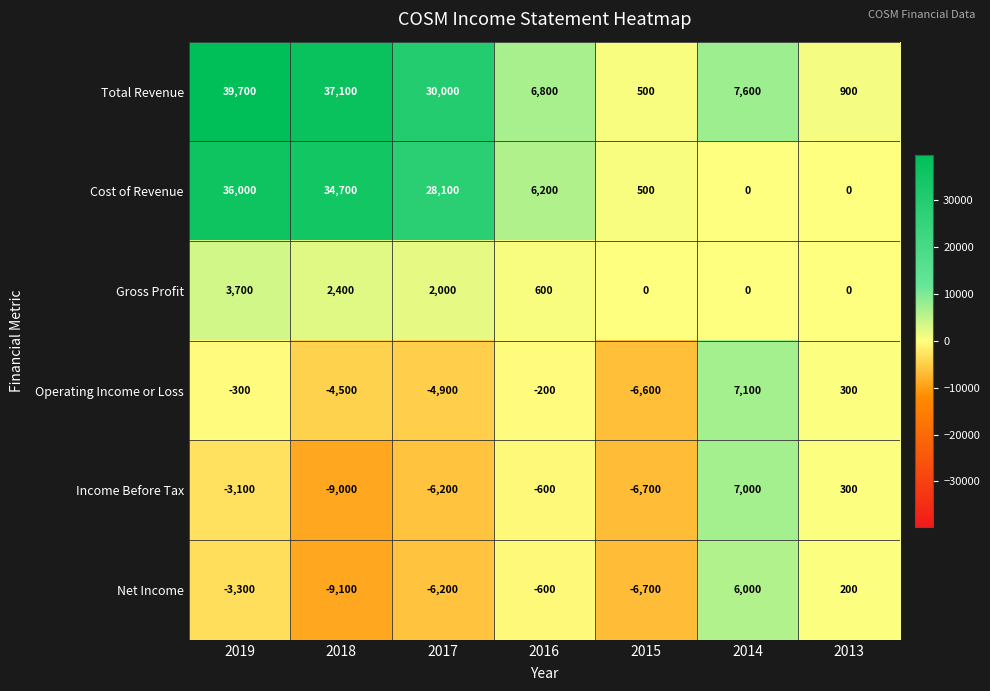

Rank the series at 2019 from lowest to highest value.

Net Income, Income Before Tax, Operating Income or Loss, Gross Profit, Cost of Revenue, Total Revenue